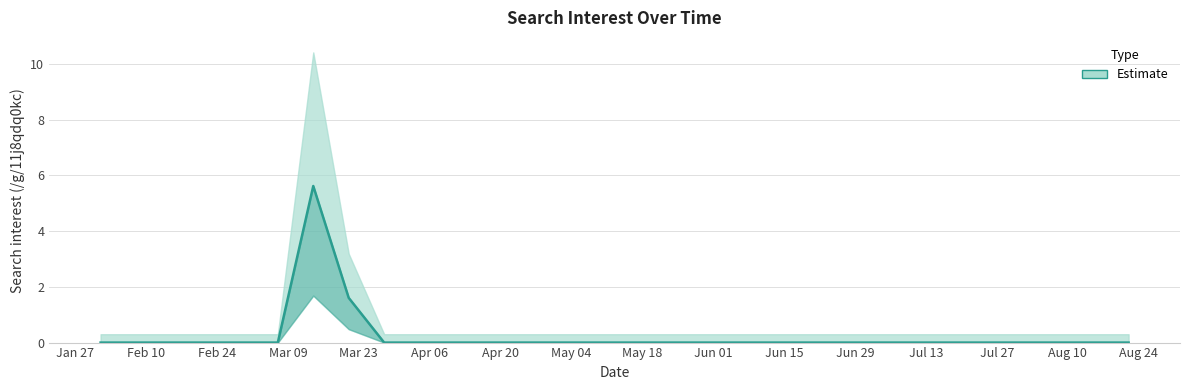

True or false: upper and lower intersect in this chart.

False